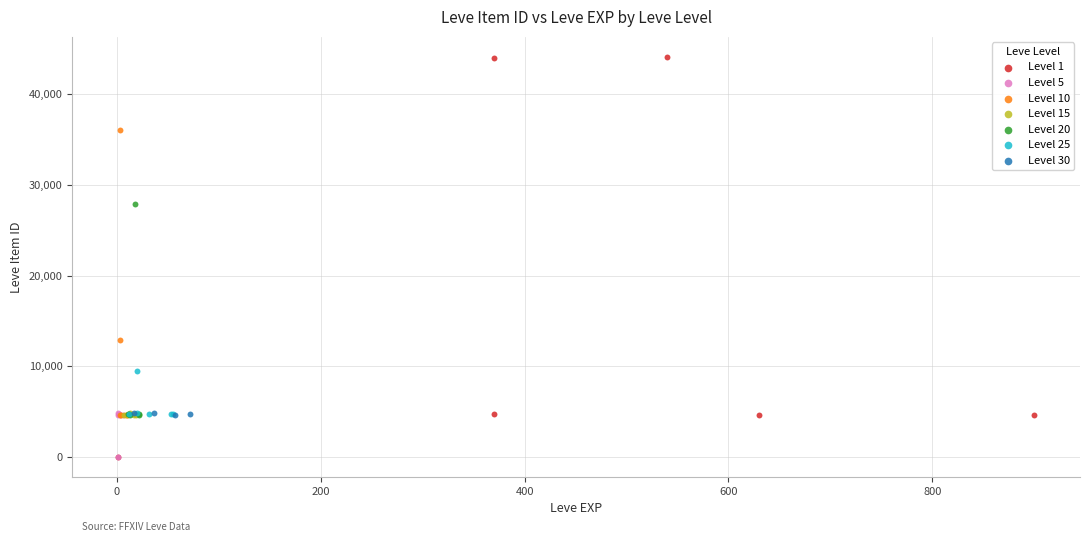

Which series has the largest Y range (max minus min)?

Level 1